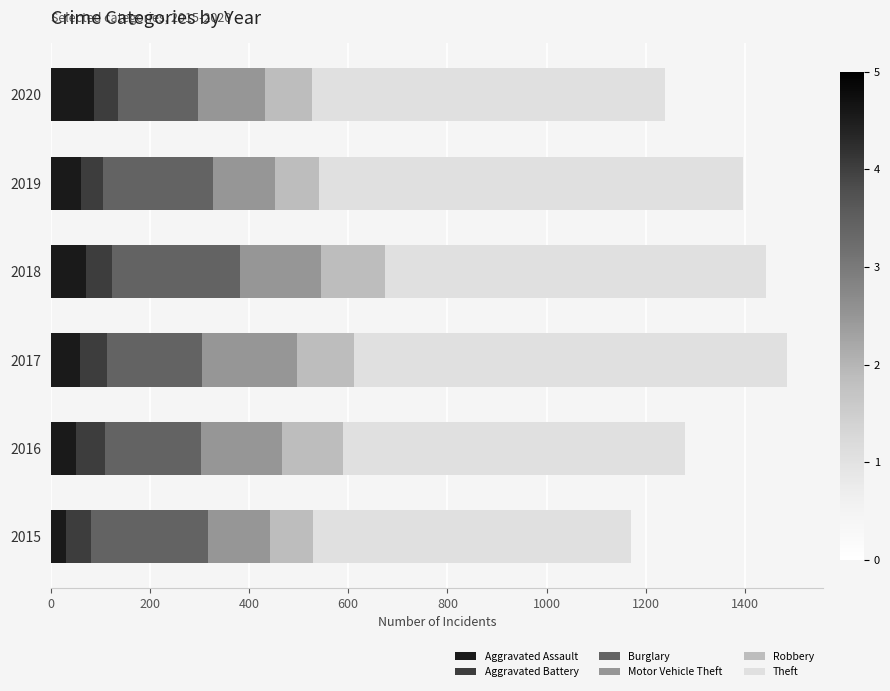

What is the total value across all series at 2018?

1442